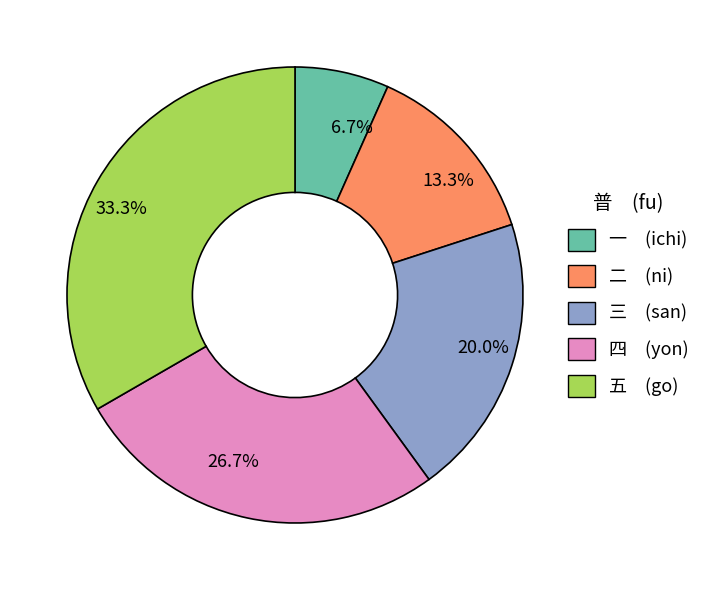

How many slices are in this pie chart?

5